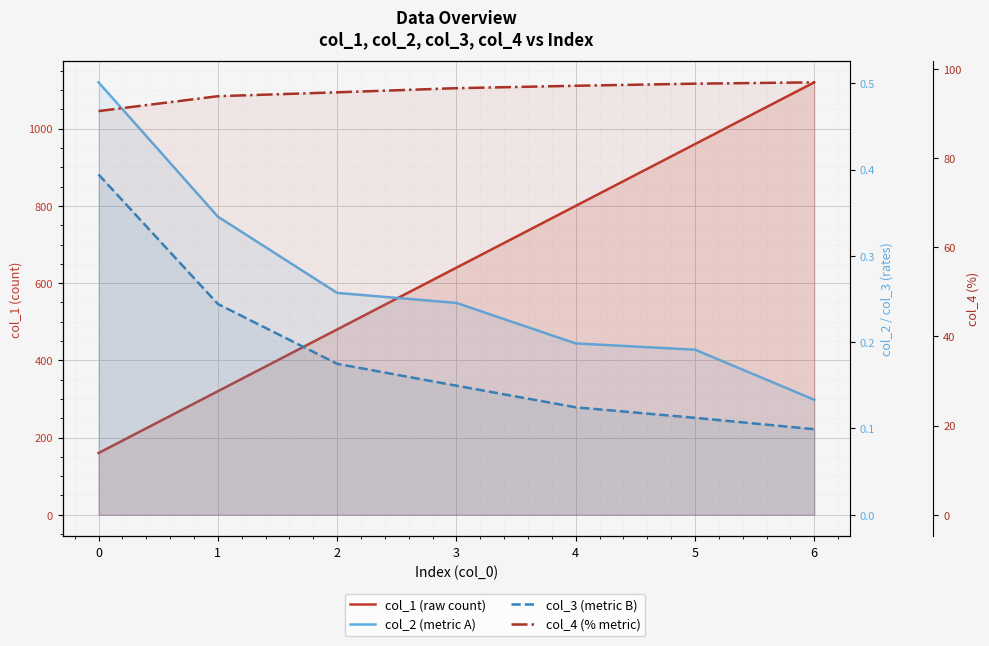

What is the sum of all col_4 (% metric) values?

664.8